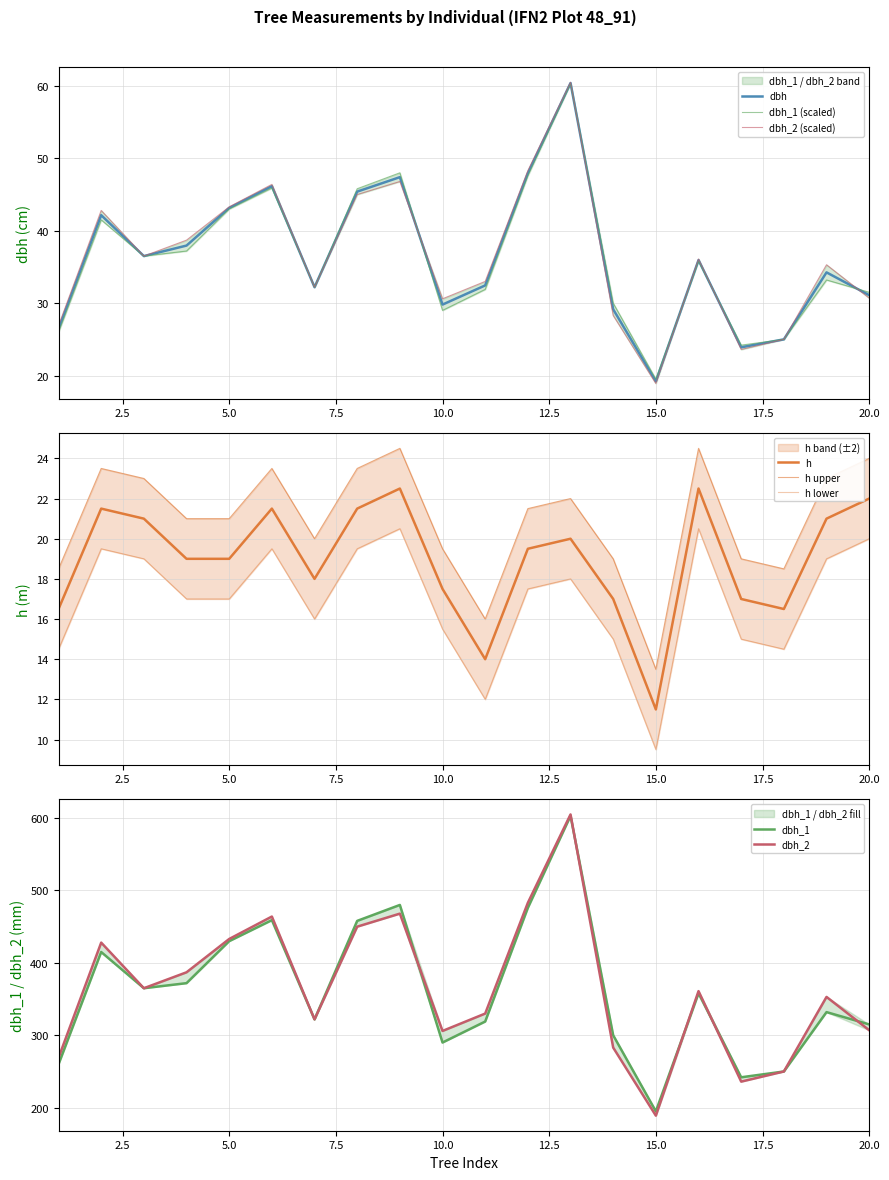

Which series has the widest spread of values?

dbh_2